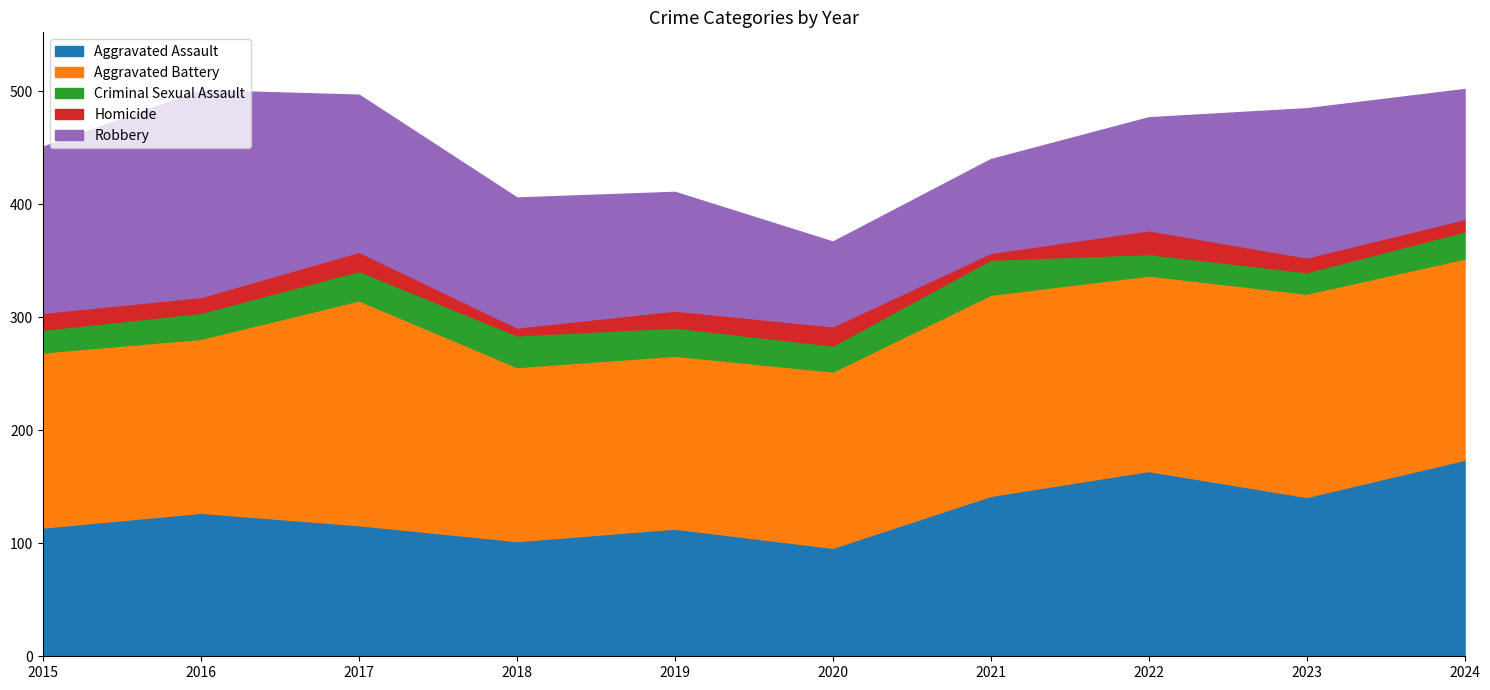

List the labels in order of Robbery value, largest first.

2016, 2015, 2017, 2023, 2018, 2024, 2019, 2022, 2021, 2020